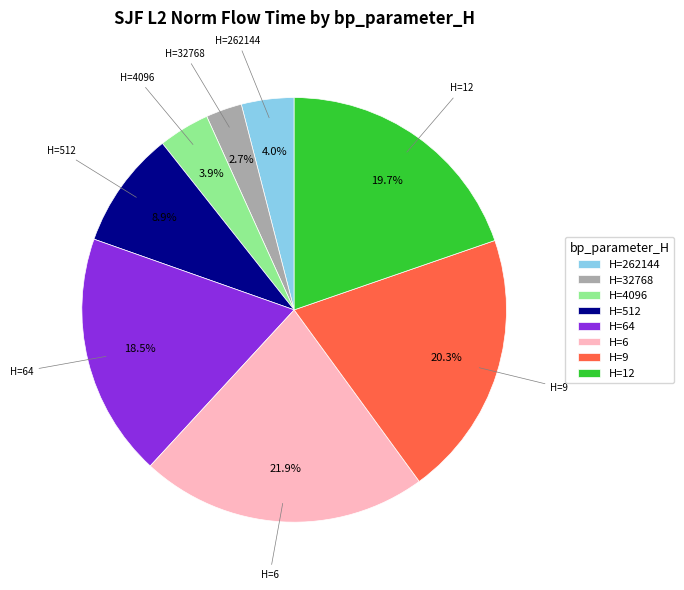

Which slice is the smallest?

H=32768